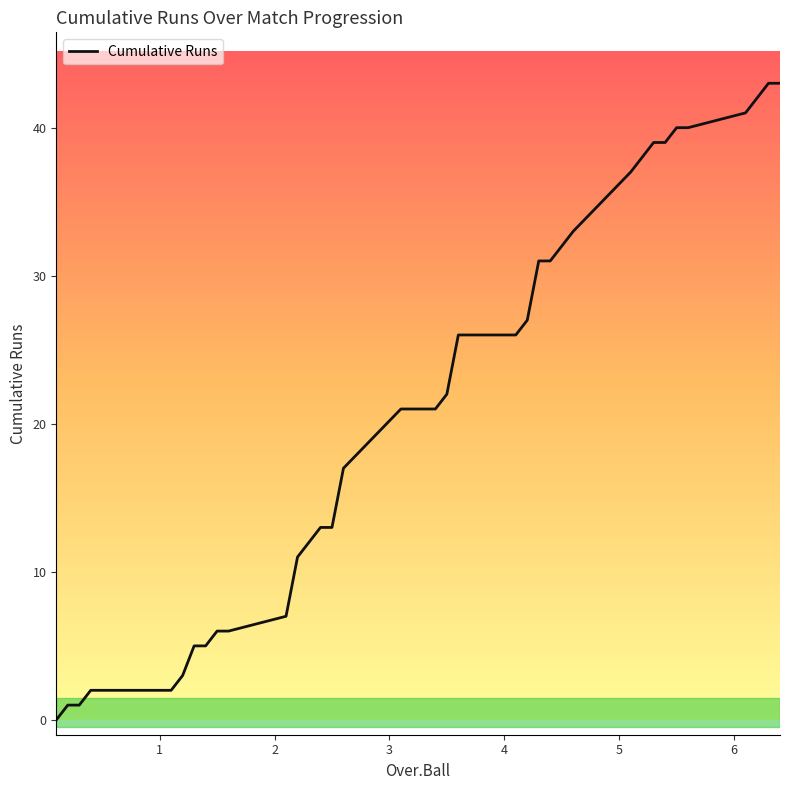

What is the difference between the maximum and minimum values?

43